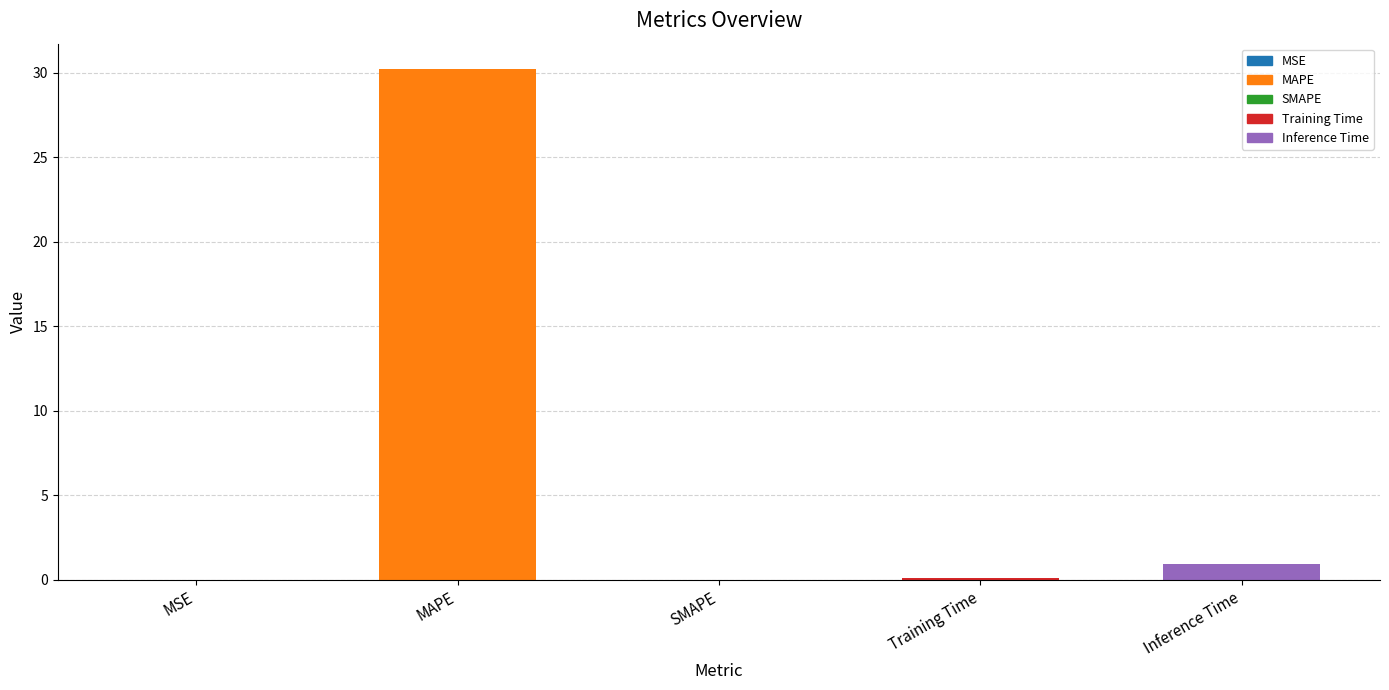

Which label corresponds to the largest value in the chart?

MAPE